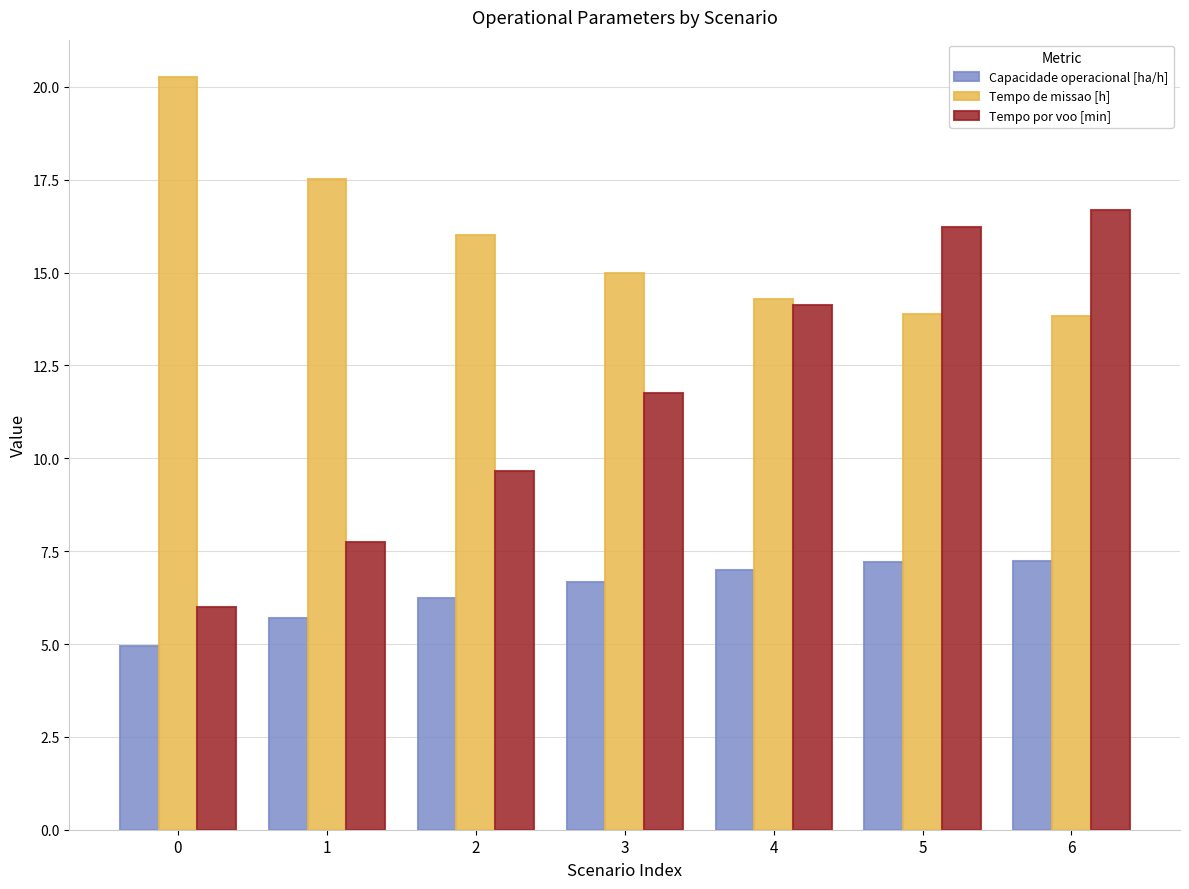

Rank the series by their maximum value, from lowest to highest.

Capacidade operacional [ha/h], Tempo por voo [min], Tempo de missao [h]